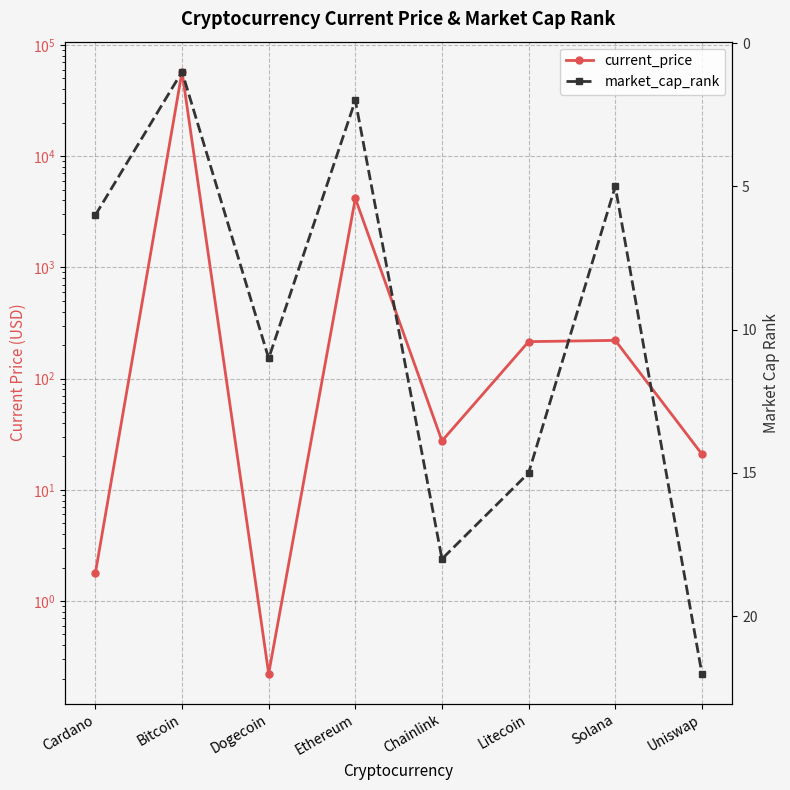

At which category does market_cap_rank reach its first local valley?

Bitcoin